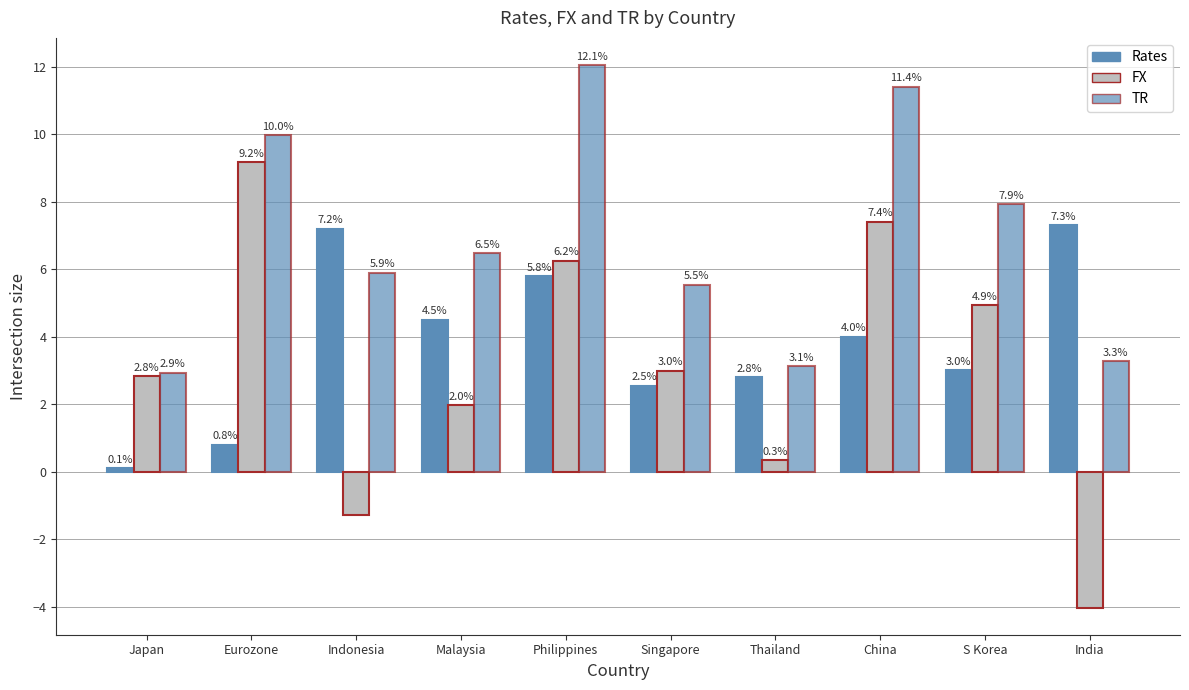

What is the label of the 5th bar from the left?

Philippines